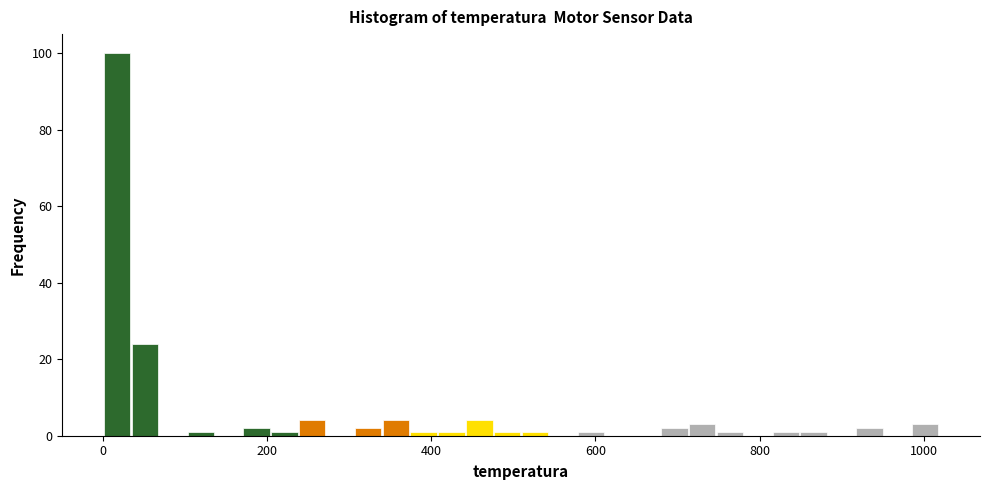

Around what value on the x-axis is the tallest bar? Give the approximate position of its centre, as read against the axis.

20